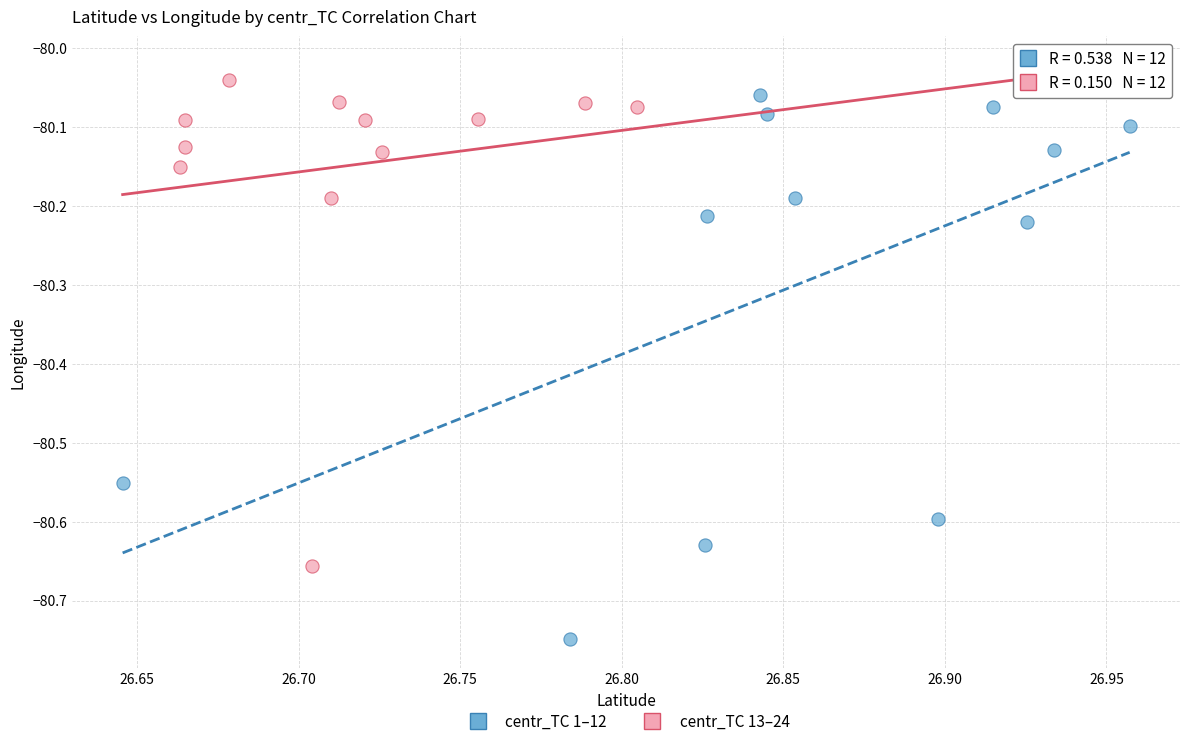

Which series has the largest Y range (max minus min)?

centr_TC 1–12